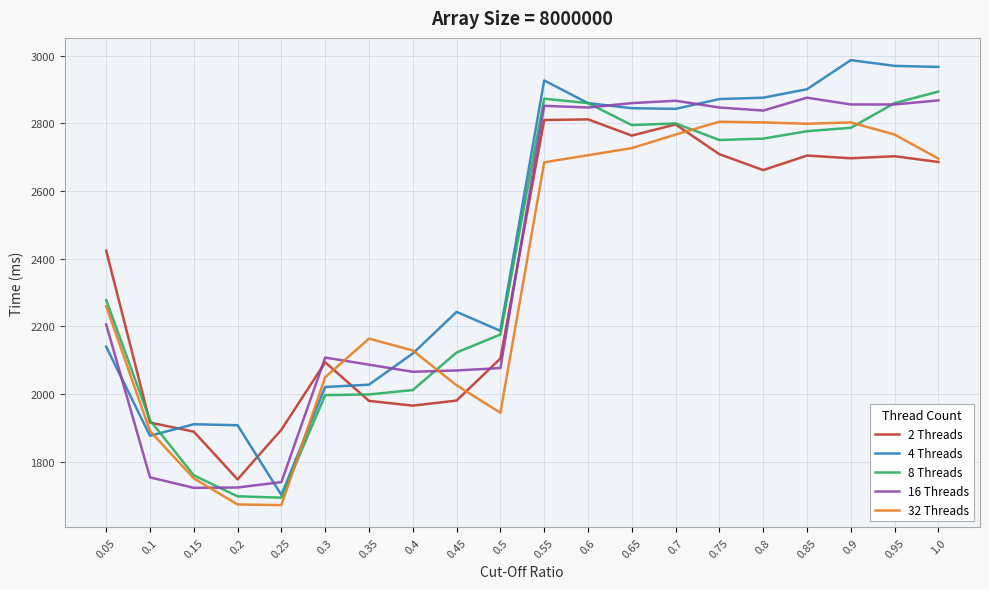

Where is 32 Threads nearest to the value 2238?

0.05